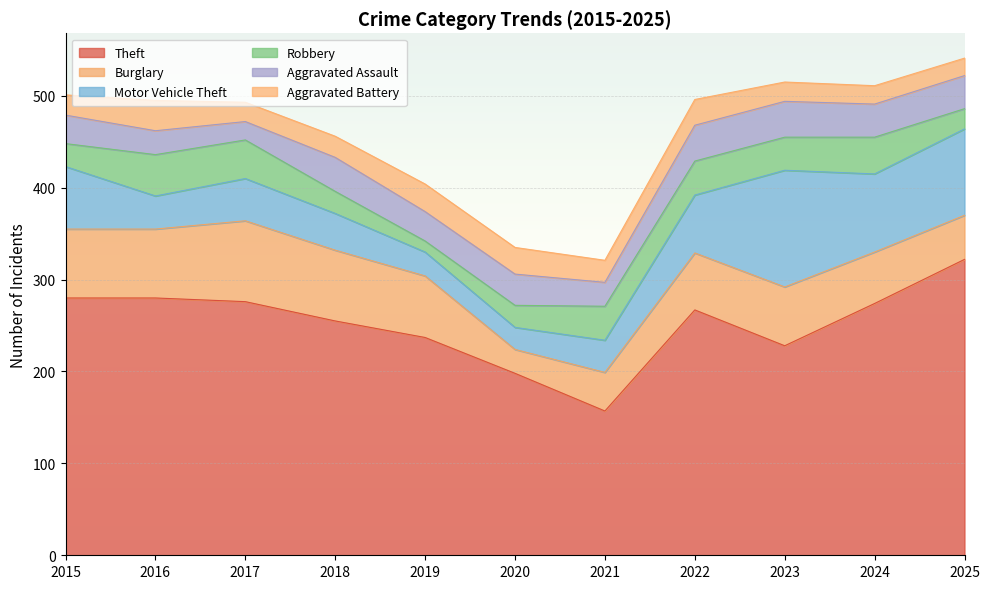

Rank the series by their maximum value, from highest to lowest.

Theft, Motor Vehicle Theft, Burglary, Robbery, Aggravated Assault, Aggravated Battery